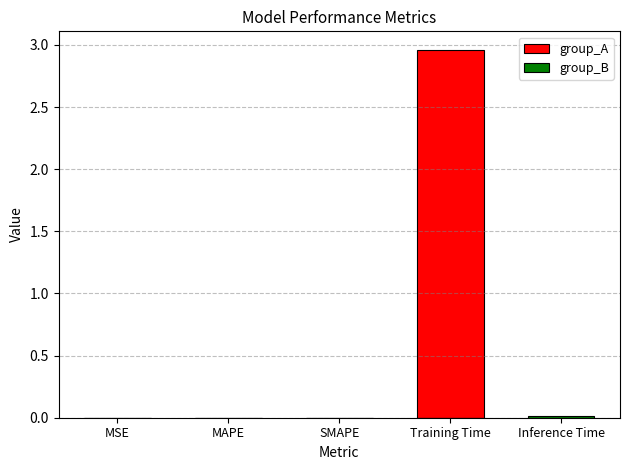

What is the greatest value displayed?

3.0